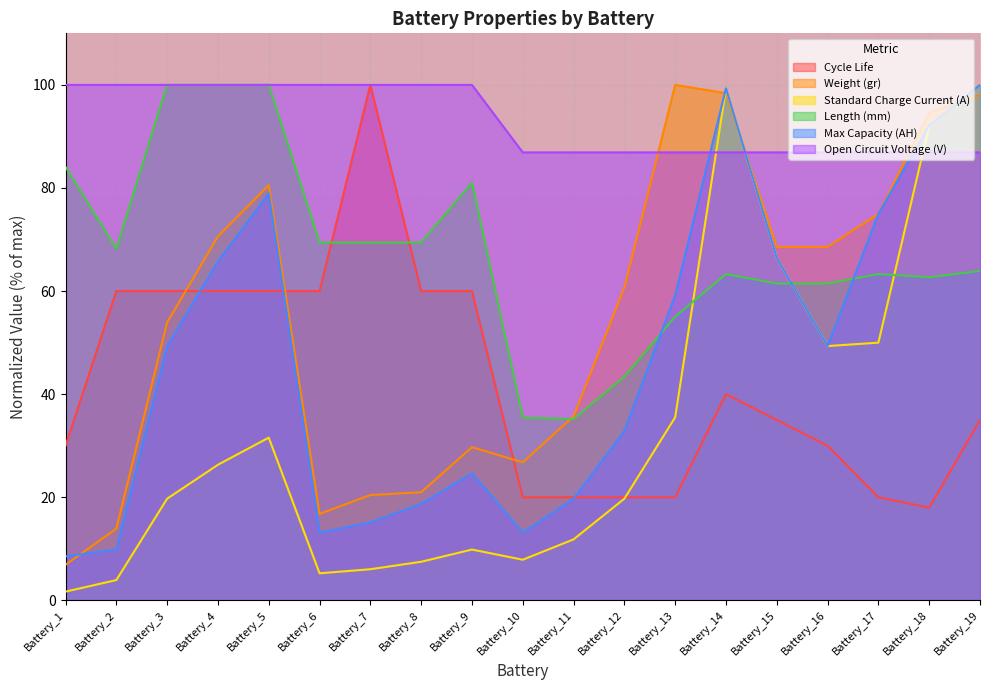

Which series changed the most between Battery_11 and Battery_16?

Standard Charge Current (A)